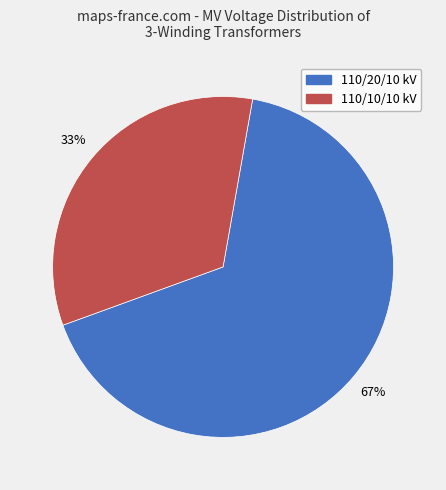

To the nearest percent, what is the average slice percentage?

50%